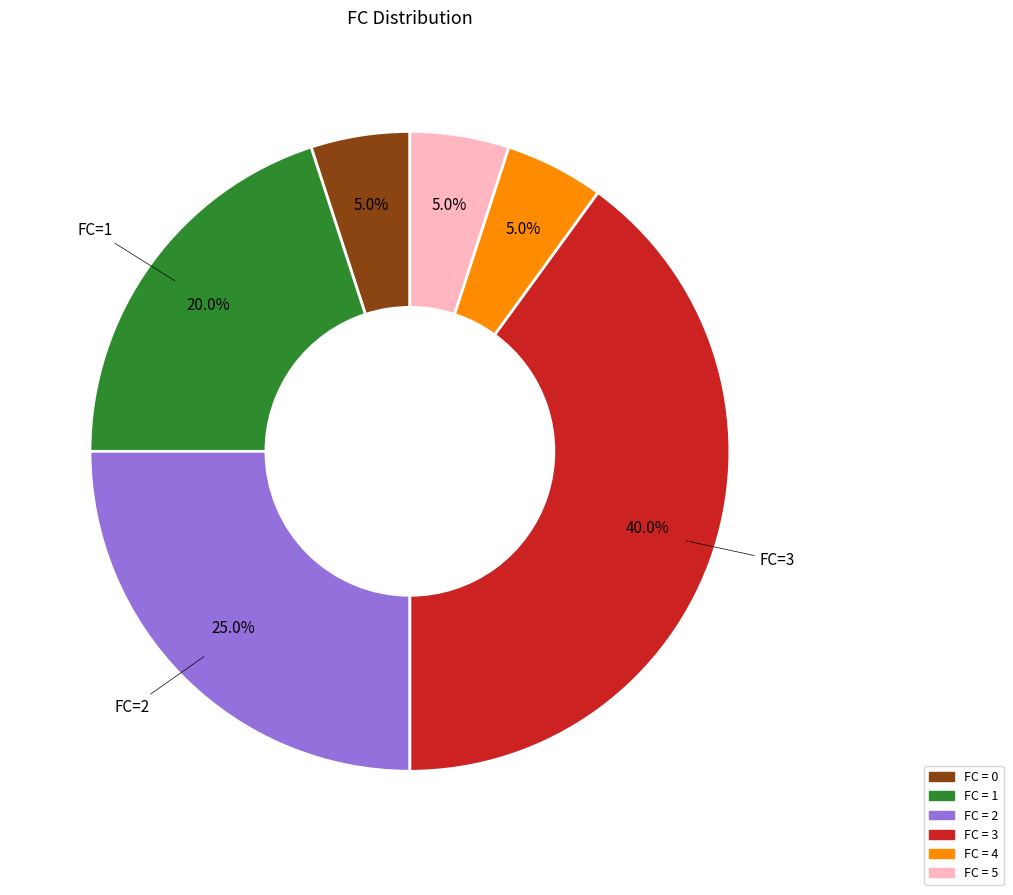

Does any single category account for the majority?

No